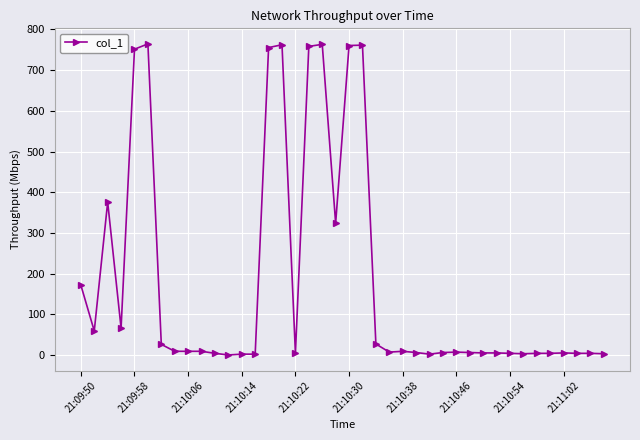

What is the average value?

181.3